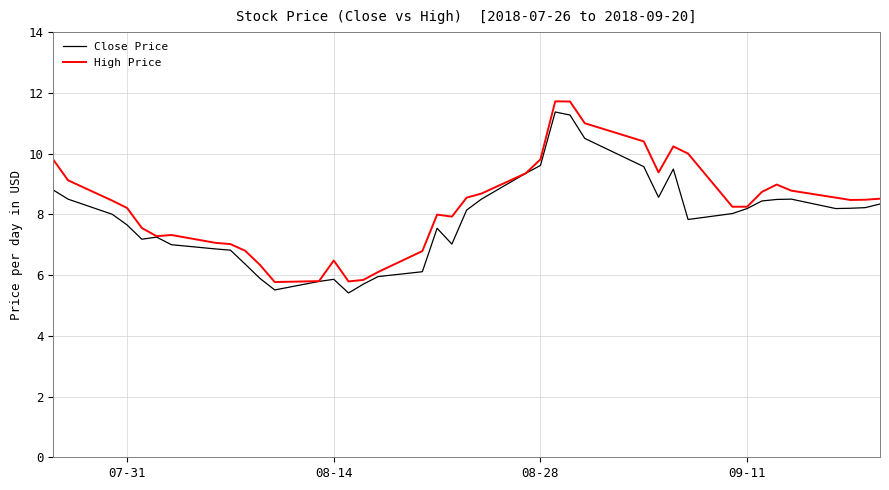

What is the minimum value for Close Price?

5.4